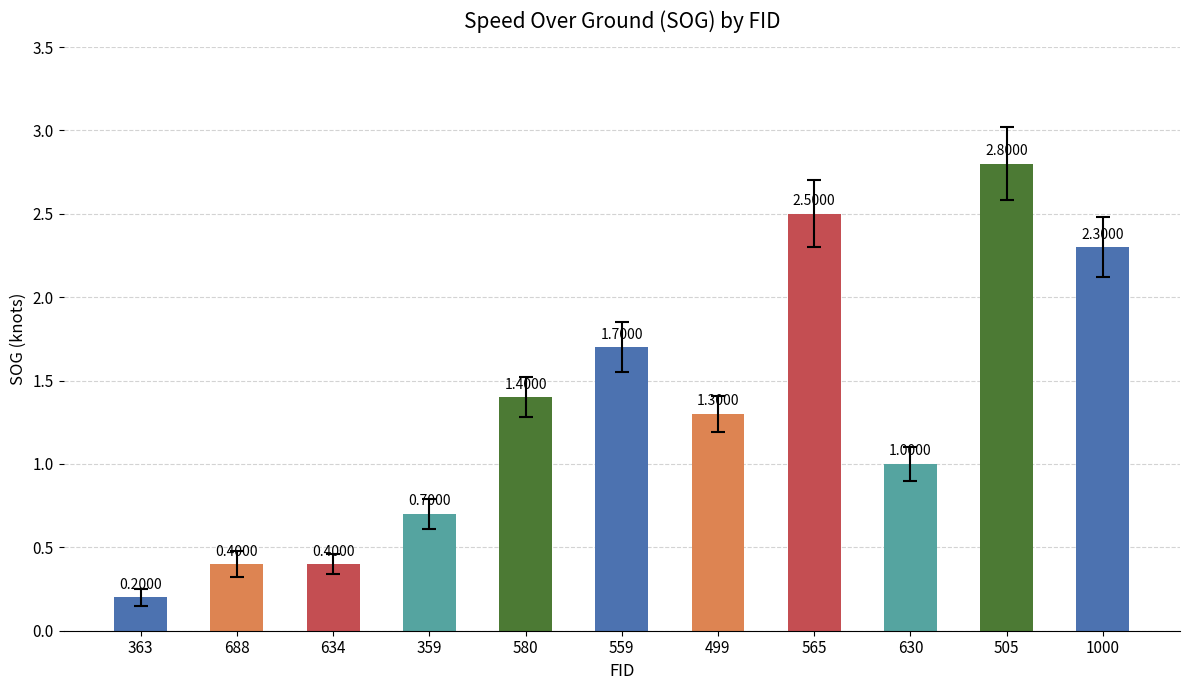

What position from the left is 630?

9